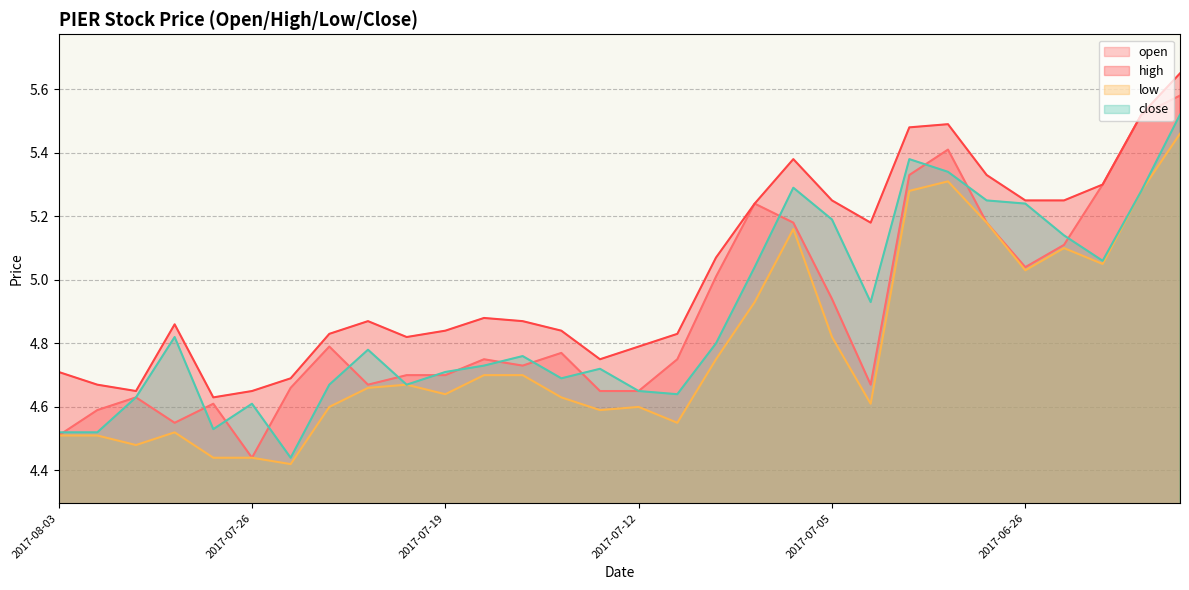

The open series shows 7.8 at 2017-07-20. True or false?

False